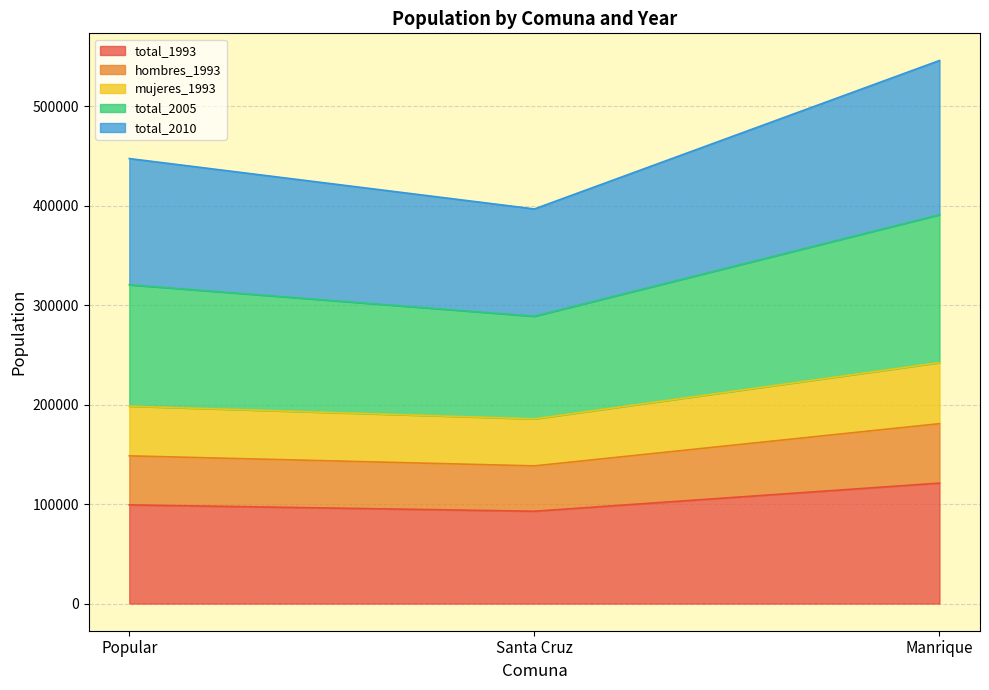

What is the label of the 3rd point from the right?

Popular